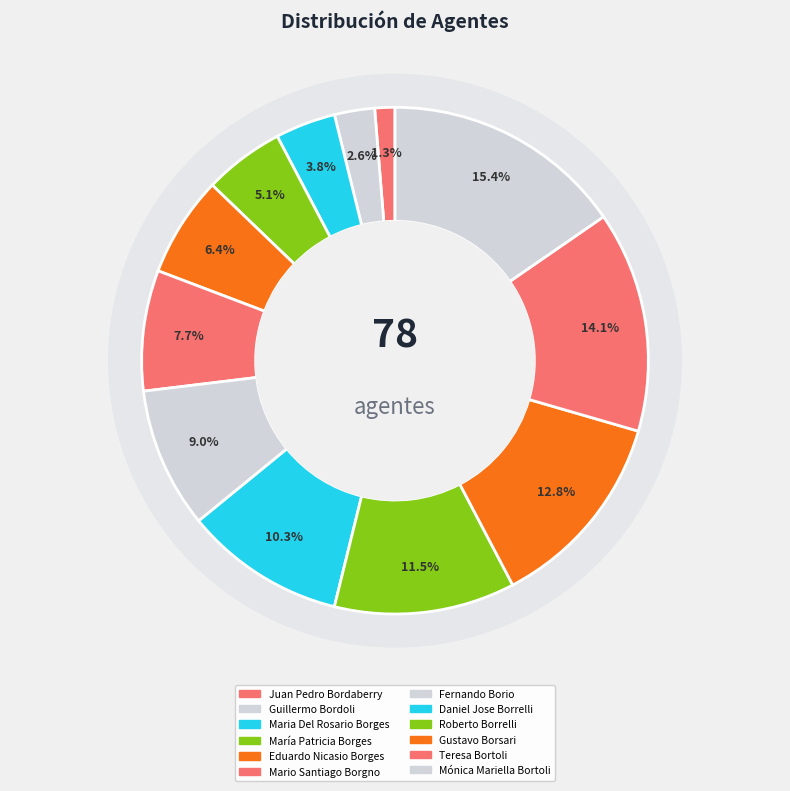

Which category has the smallest portion of the pie?

Juan Pedro Bordaberry